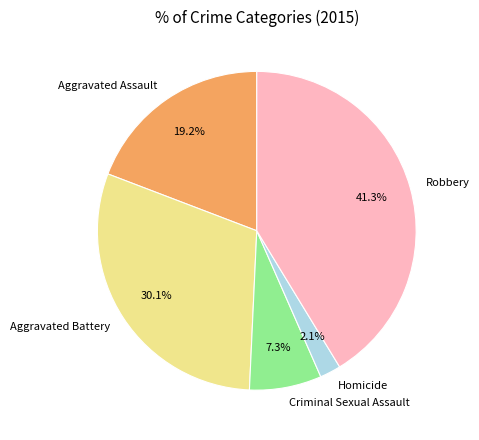

Rank the categories by value from lowest to highest.

Homicide, Criminal Sexual Assault, Aggravated Assault, Aggravated Battery, Robbery